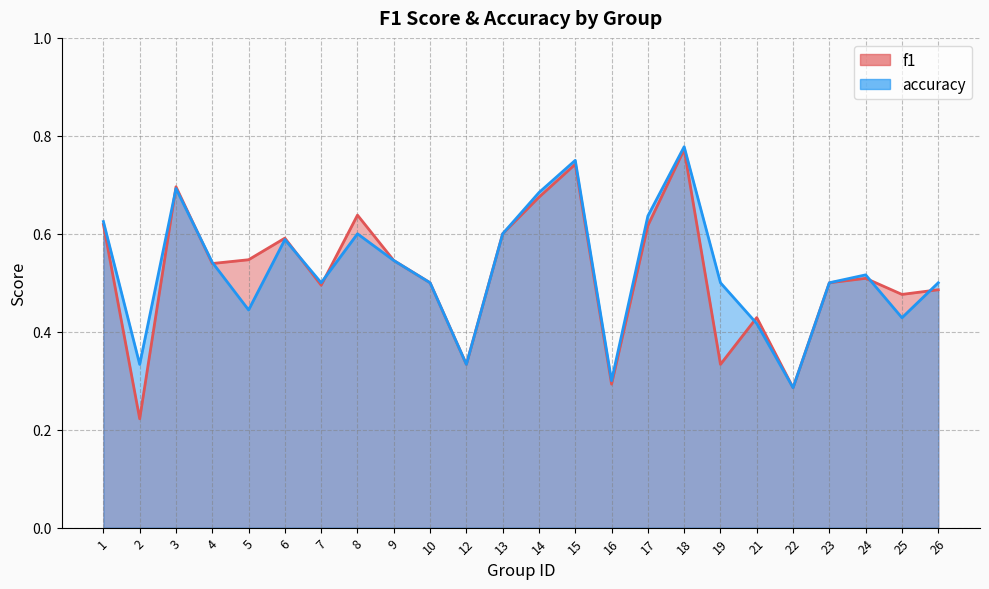

Is it true that f1 equals 0.7 at 3?

True